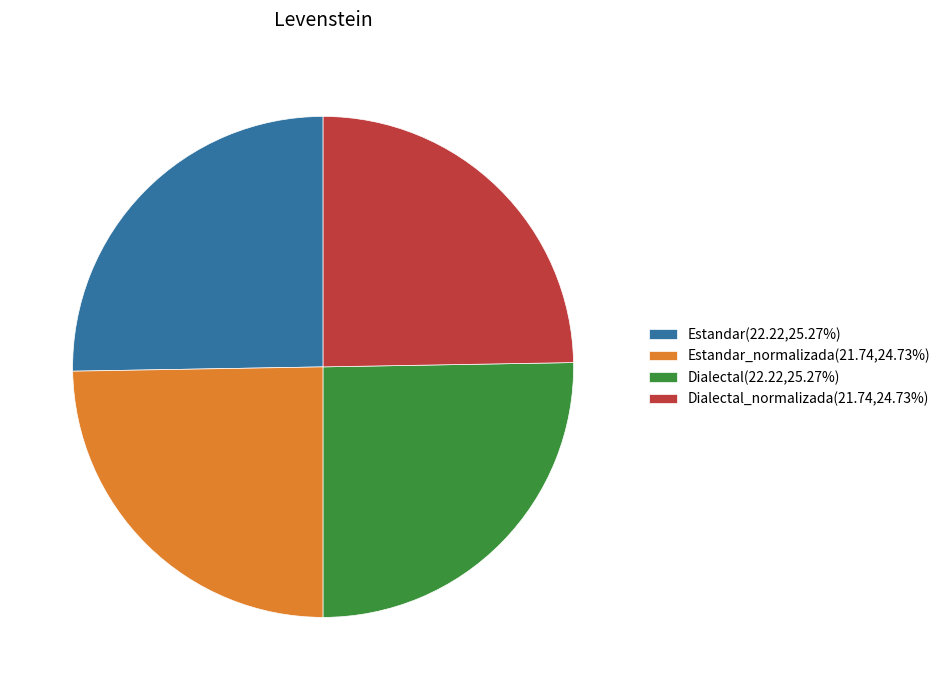

Combined, do Estandar(22.22,25.27%) and Dialectal(22.22,25.27%) account for over 50%?

Yes